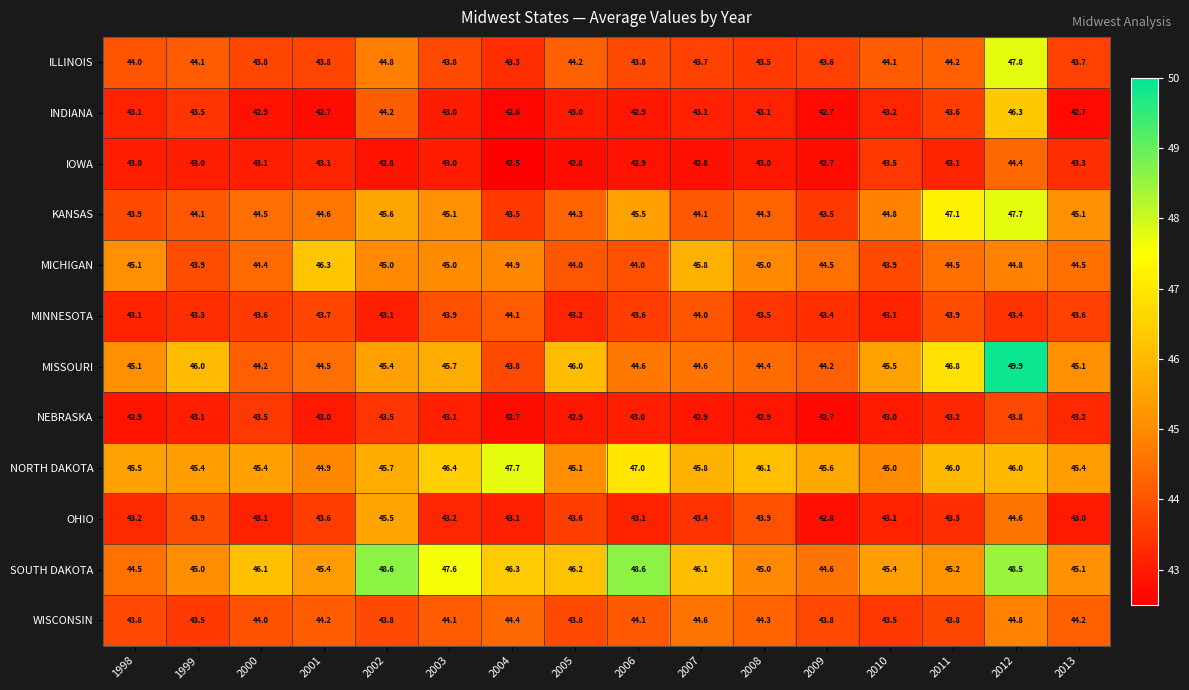

What is the greatest value displayed?

49.9